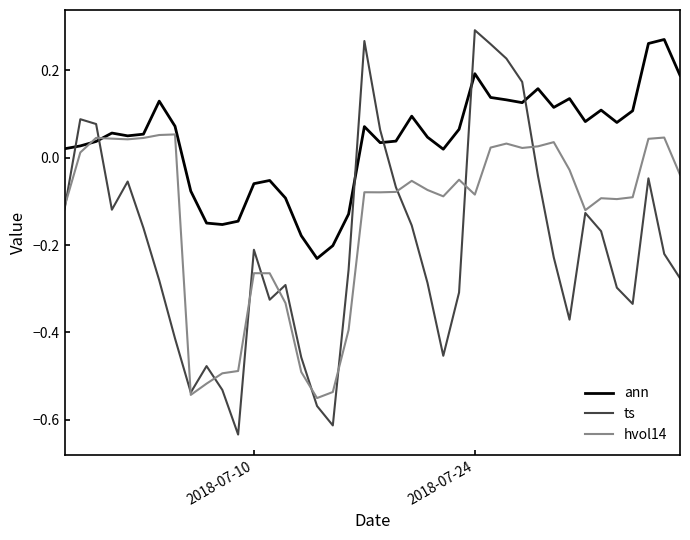

List the series in order of their overall mean, highest first.

ann, hvol14, ts